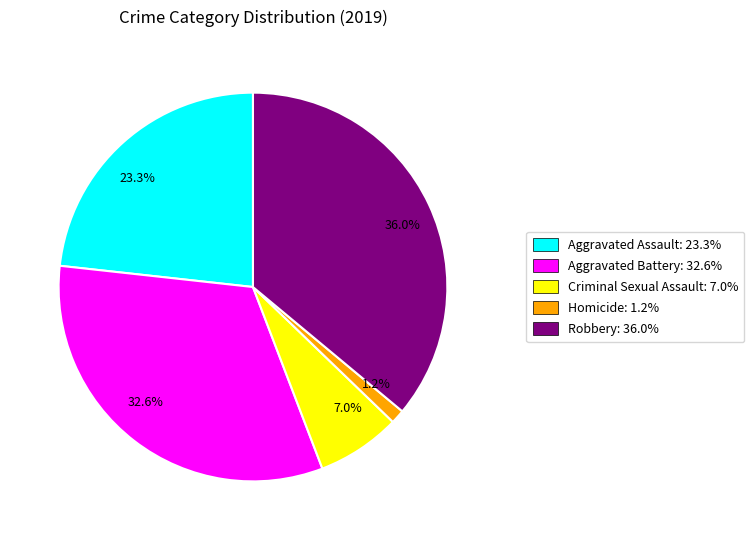

Between Aggravated Battery and Robbery, which is larger?

Robbery